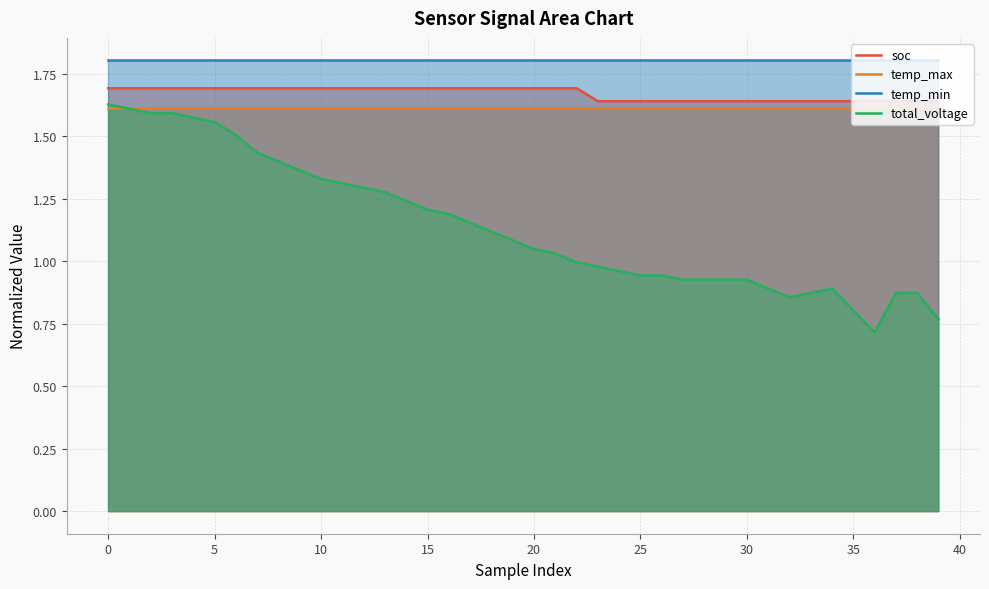

Count the number of categories in the chart.

40